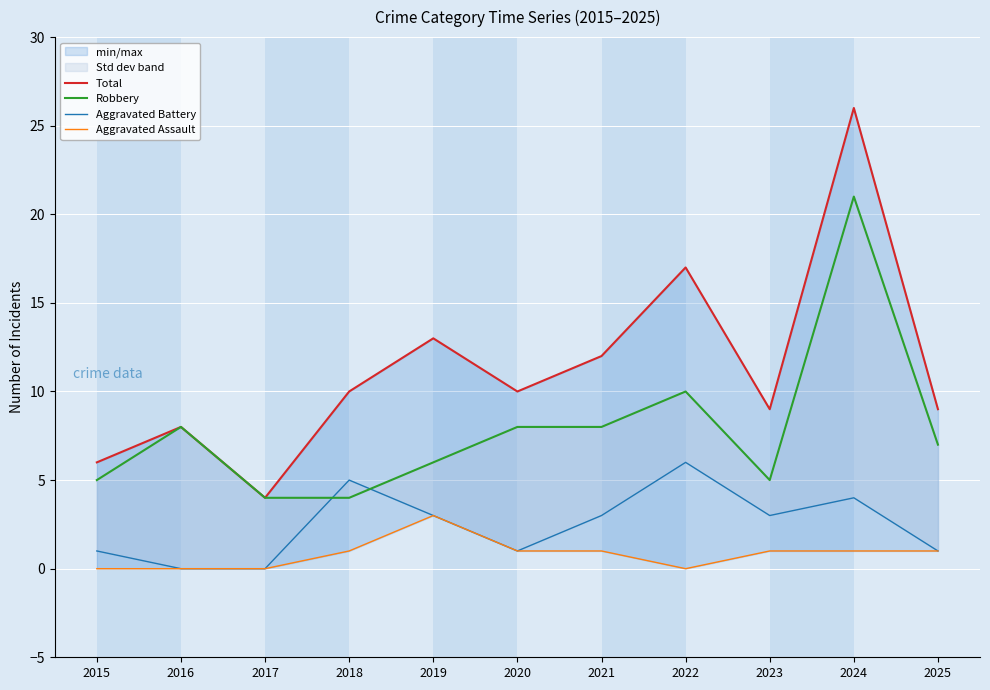

What is the sum of all Robbery values?

86